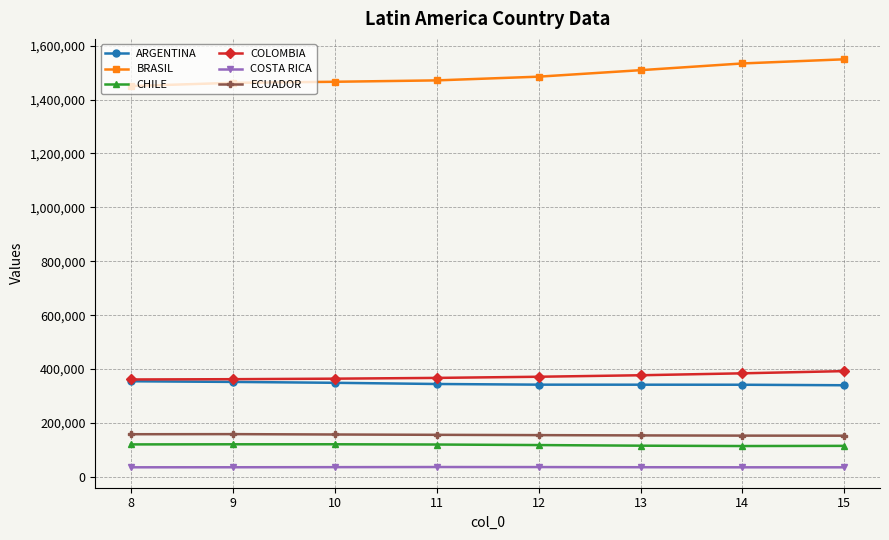

What is the difference between the highest and lowest values at 15?

1513772